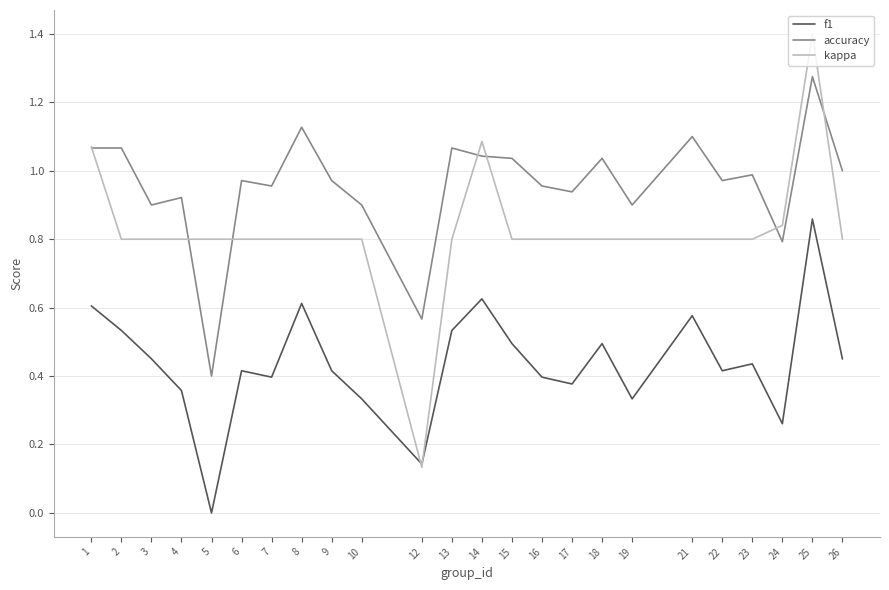

What are all the series names shown in the legend?

f1, accuracy, kappa